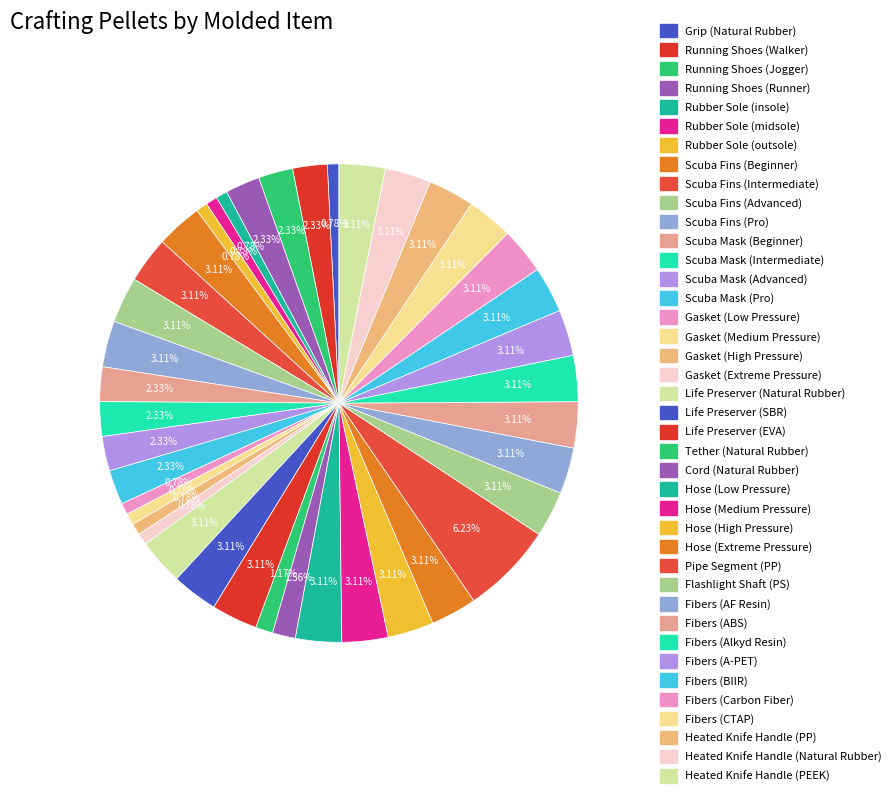

How many segments does this pie chart have?

40